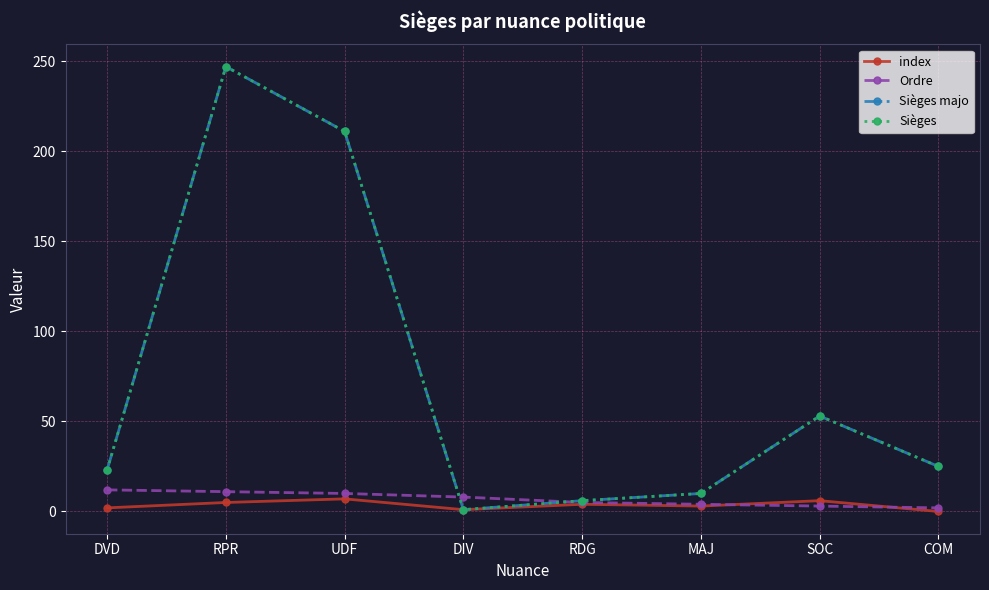

Does the chart have visible grid lines?

Yes